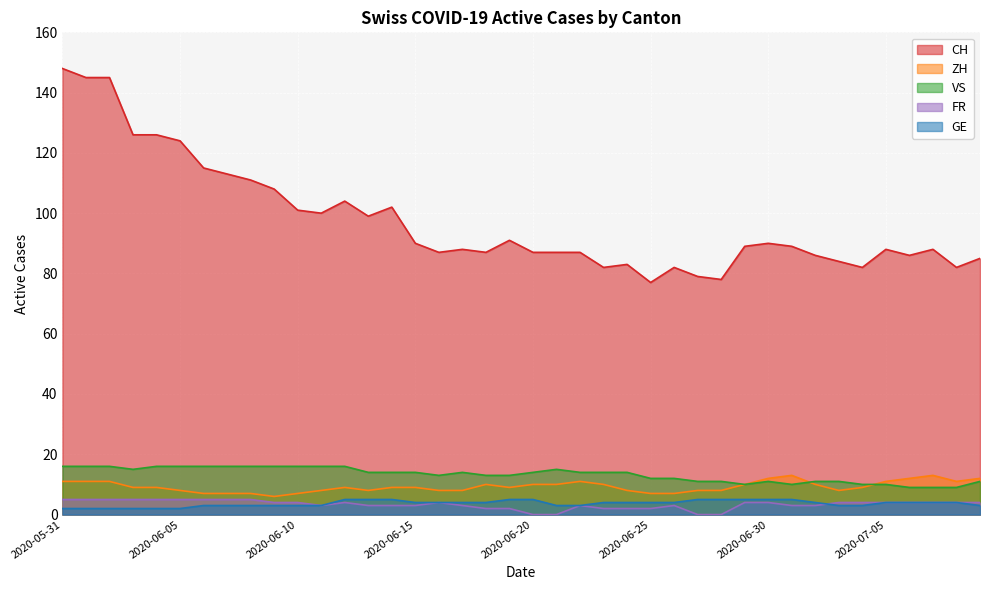

What is the difference between the maximum and minimum values in the GE series?

3